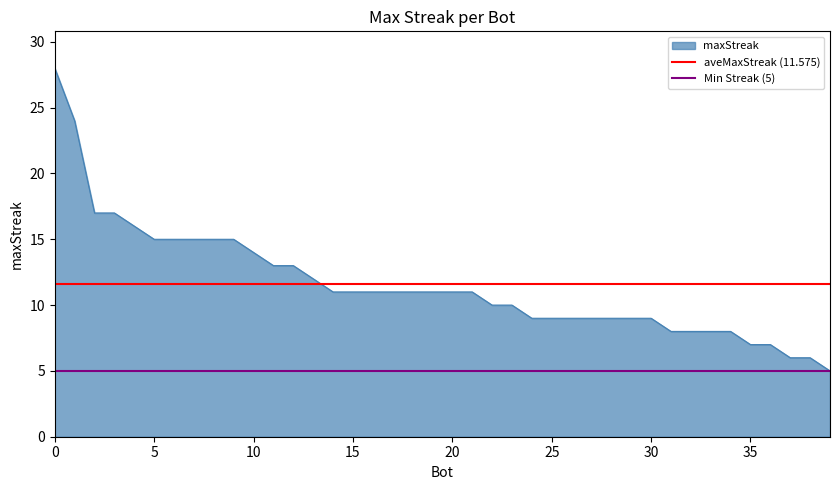

Does the chart have visible grid lines?

No